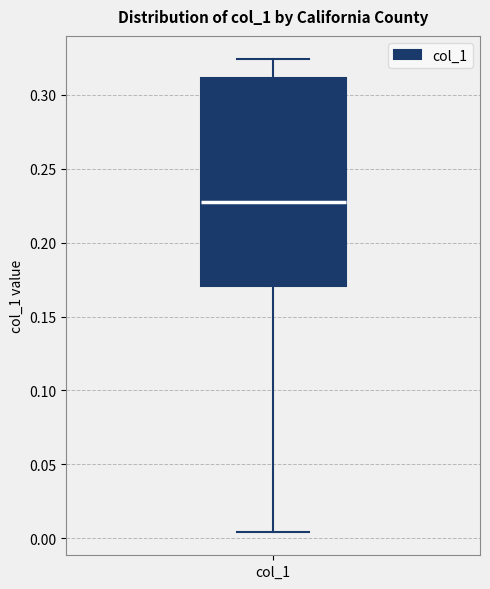

Transcribe this box plot: give where the median line is, the range the box spans, and where the two whiskers end, as read against the y-axis. The values are not printed on the chart, so give them approximately, as read against the axis.

median 0.225, box 0.170 to 0.310, whiskers 0.005 to 0.325